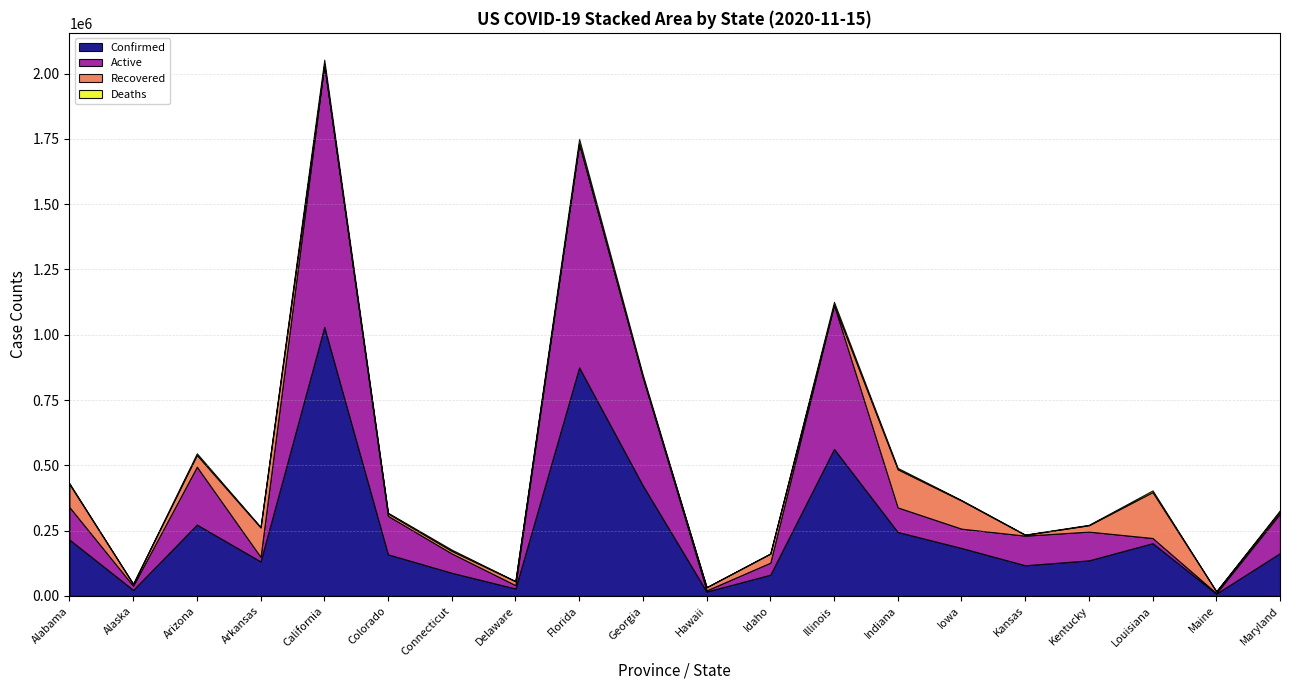

Where do Recovered and Deaths first cross each other?

Arkansas and California